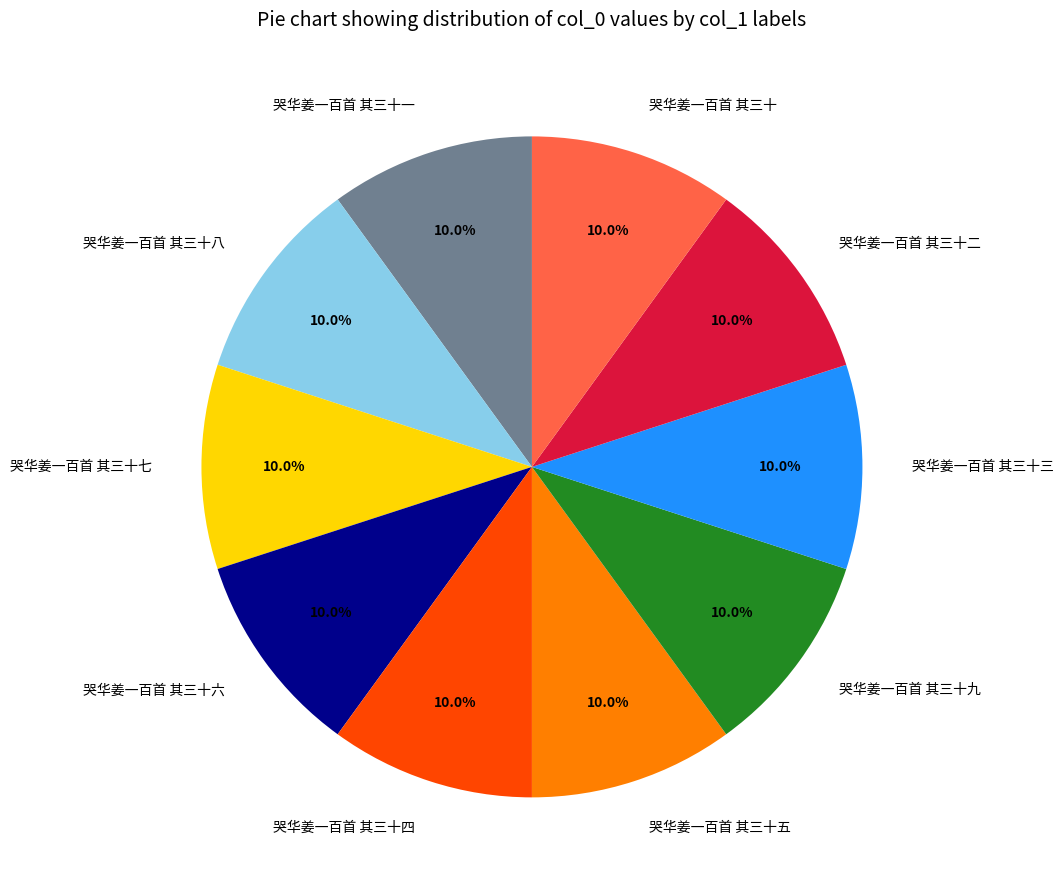

What percentage is the 哭华姜一百首 其三十三 slice, to the nearest percent?

10%